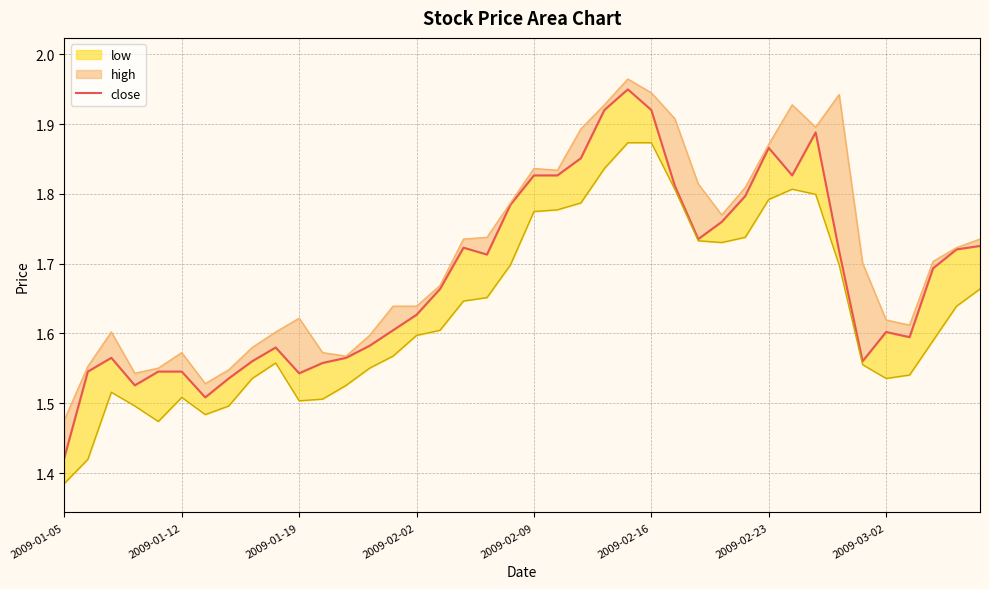

Is it true that the value at 2009-01-12 is 1.5?

True